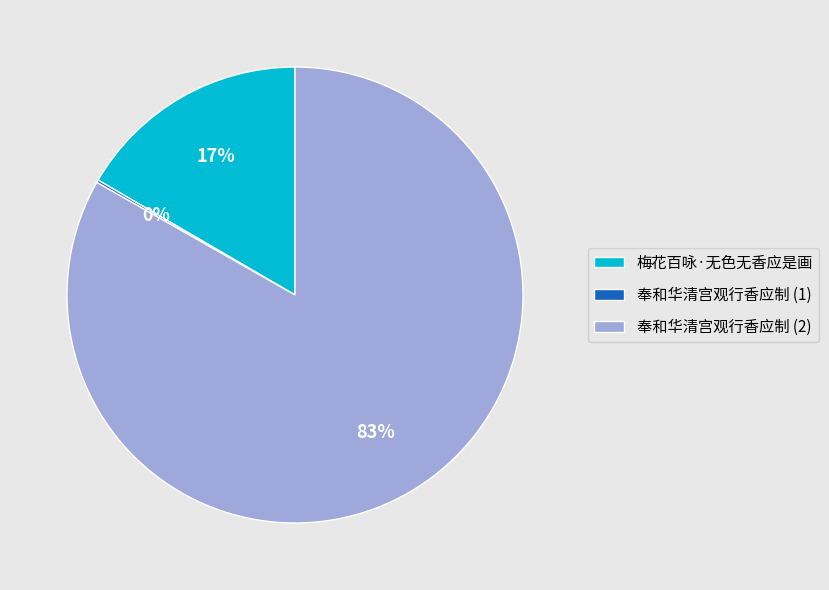

Which category has the biggest portion of the pie?

奉和华清宫观行香应制 (2)